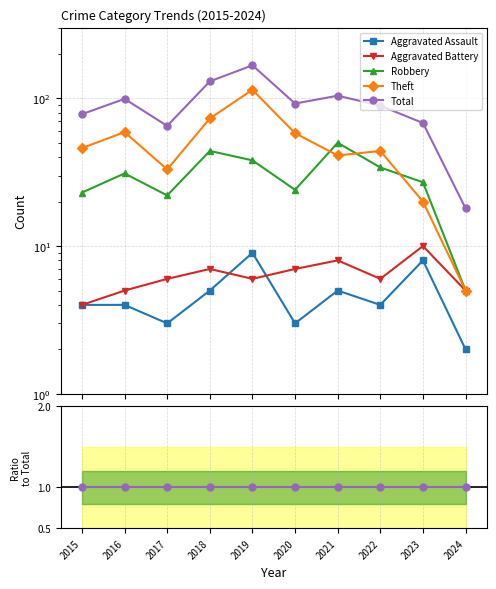

How many lines are shown in the chart?

5